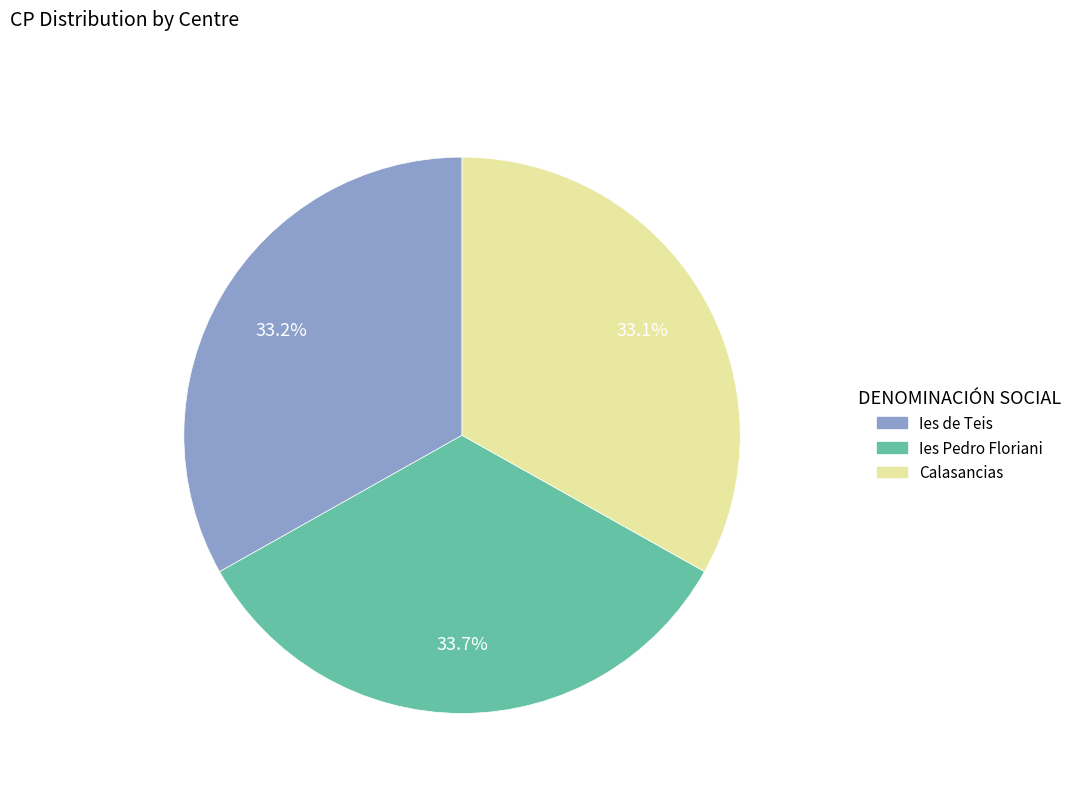

Which category has the biggest portion of the pie?

Ies Pedro Floriani